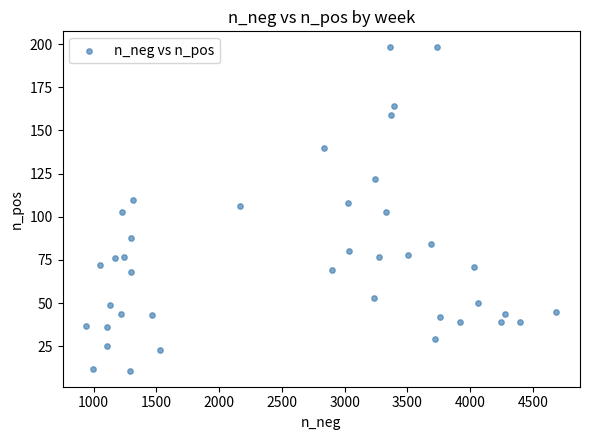

What is the range of X values (max minus min)?

3748